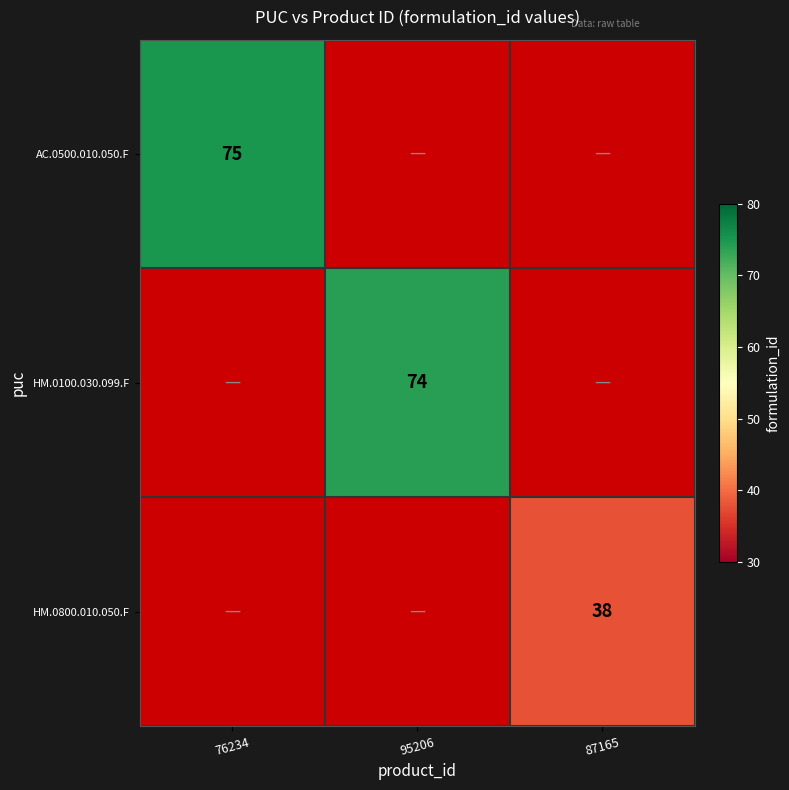

Is it true that HM.0100.030.099.F equals 125 at 95206?

False